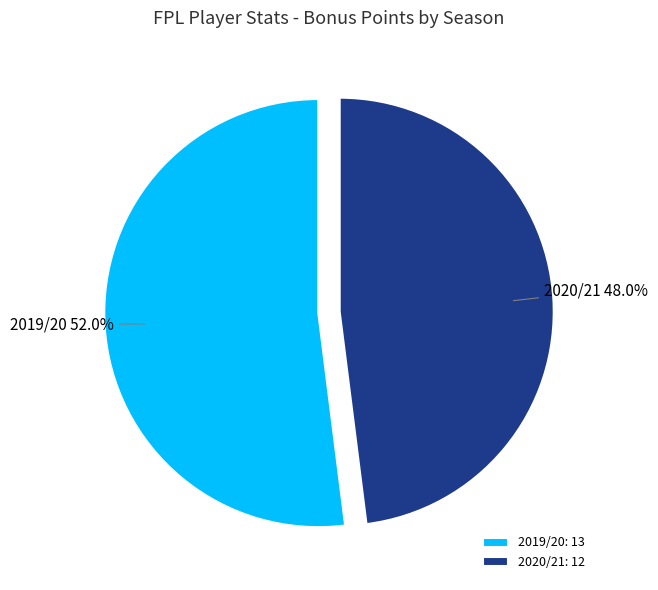

Does any single category account for the majority?

Yes